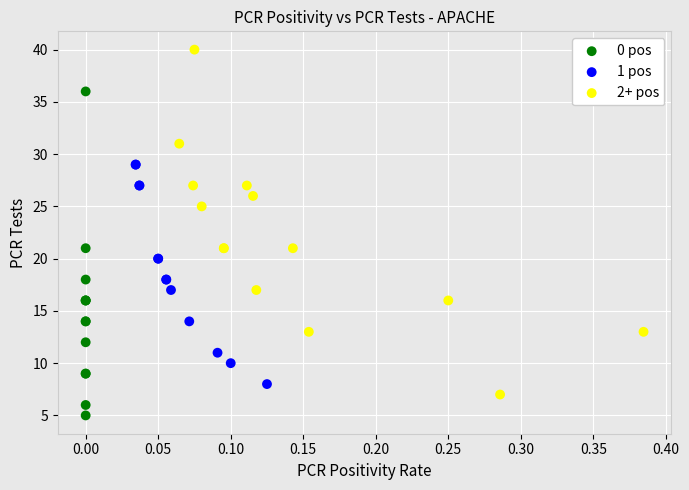

Which series contains the highest Y value?

2+ pos